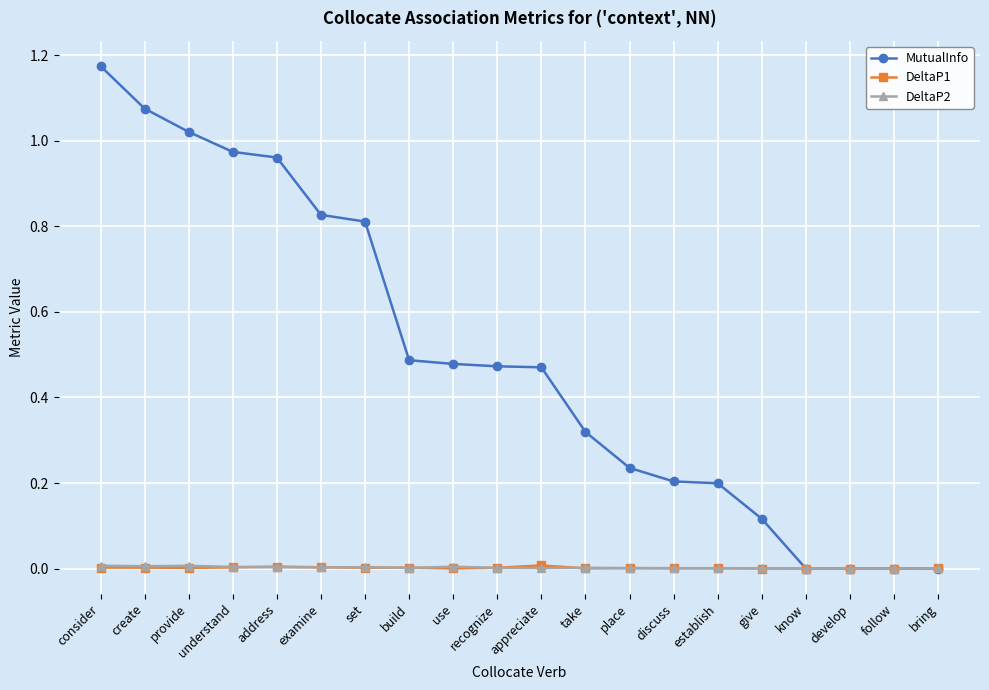

Which category has the highest value across all series?

consider